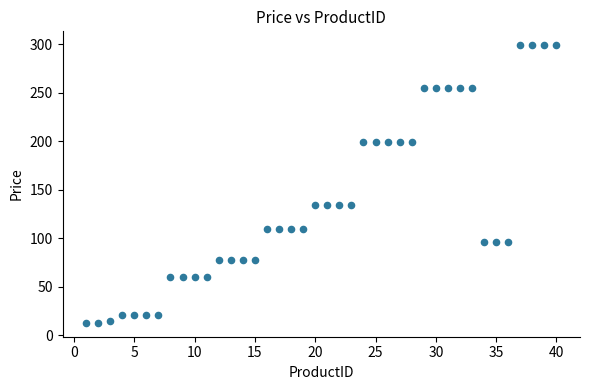

What is the range of Y values (max minus min)?

286.2